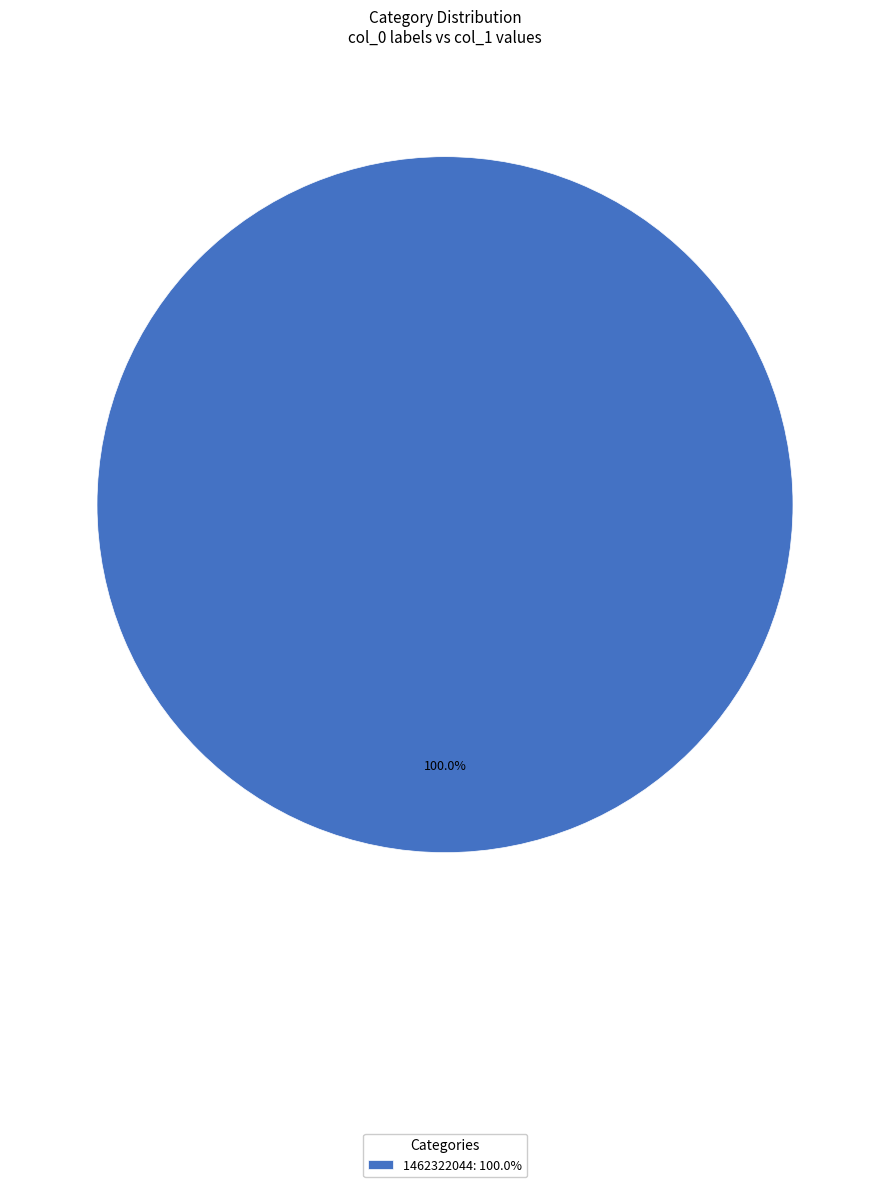

Is there any slice that represents more than half of the pie?

Yes